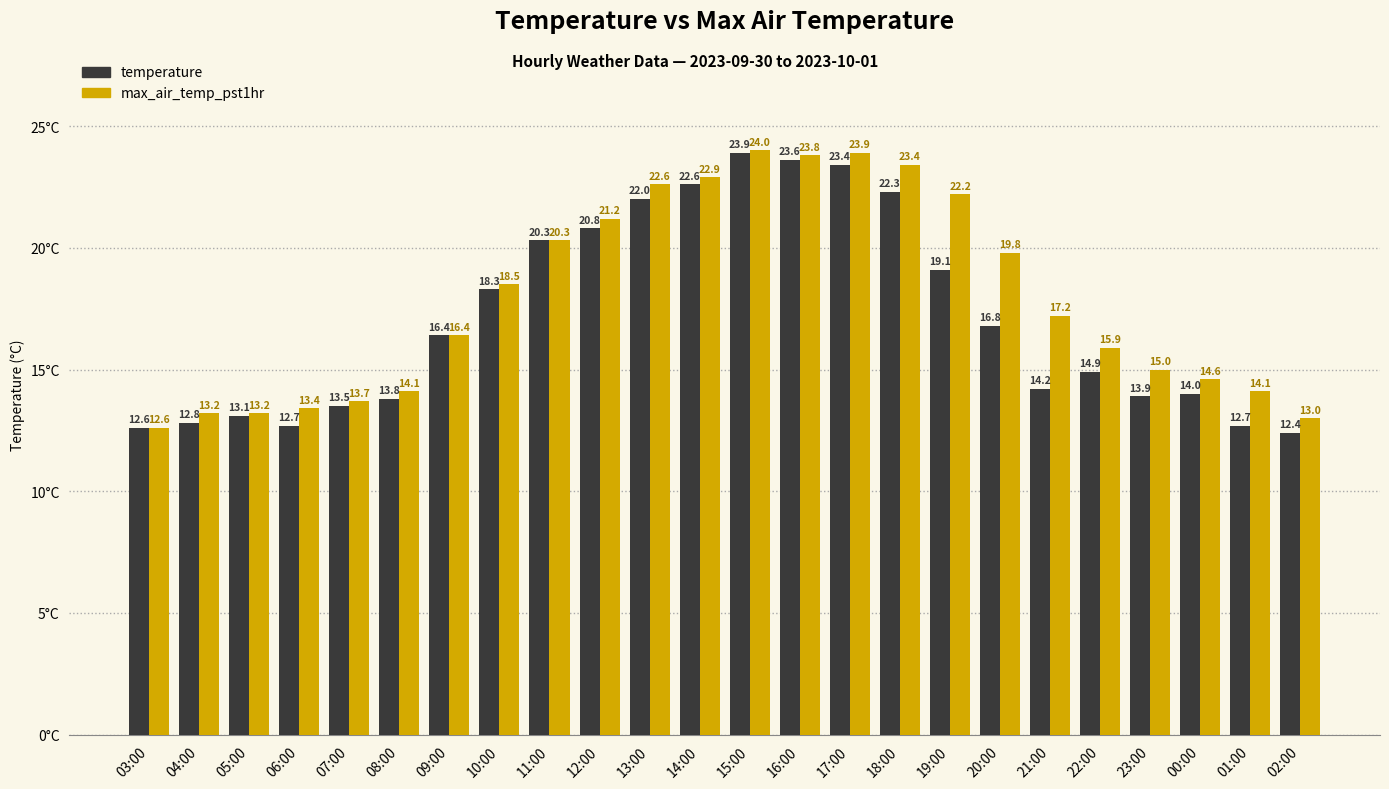

Reading left to right, list all the values displayed in this chart.

temperature: 03:00=12.6	04:00=12.8	05:00=13.1	06:00=12.7	07:00=13.5	08:00=13.8	09:00=16.4	10:00=18.3	11:00=20.3	12:00=20.8	13:00=22.0	14:00=22.6	15:00=23.9	16:00=23.6	17:00=23.4	18:00=22.3	19:00=19.1	20:00=16.8	21:00=14.2	22:00=14.9	23:00=13.9	00:00=14.0	01:00=12.7	02:00=12.4
max_air_temp_pst1hr: 03:00=12.6	04:00=13.2	05:00=13.2	06:00=13.4	07:00=13.7	08:00=14.1	09:00=16.4	10:00=18.5	11:00=20.3	12:00=21.2	13:00=22.6	14:00=22.9	15:00=24.0	16:00=23.8	17:00=23.9	18:00=23.4	19:00=22.2	20:00=19.8	21:00=17.2	22:00=15.9	23:00=15.0	00:00=14.6	01:00=14.1	02:00=13.0